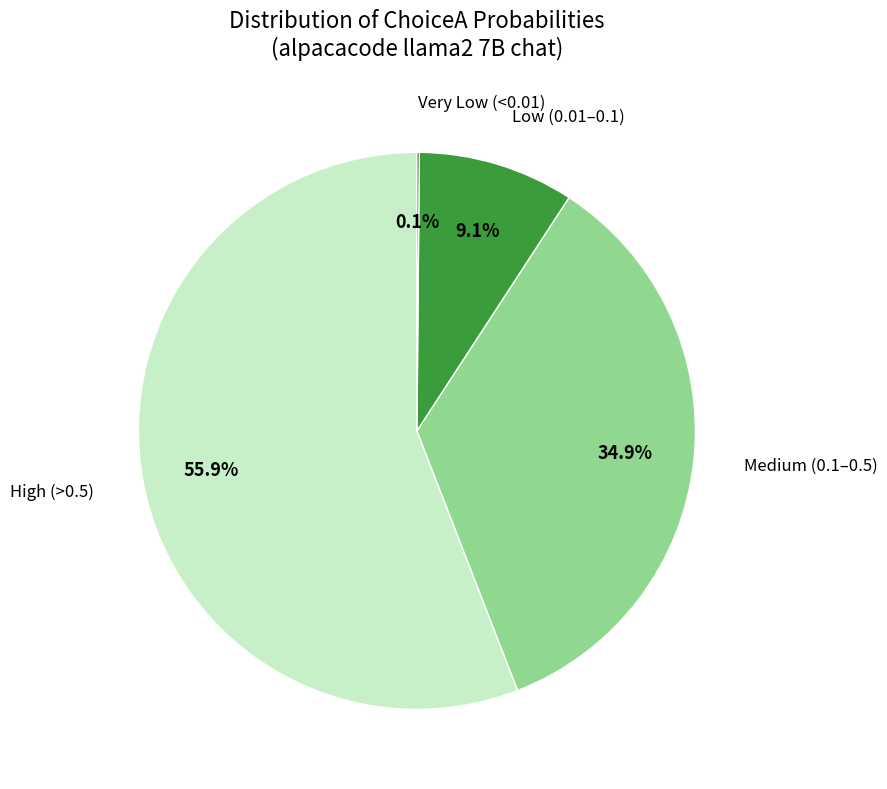

What is the total percentage of Low (0.01–0.1) and Medium (0.1–0.5)?

44.0%